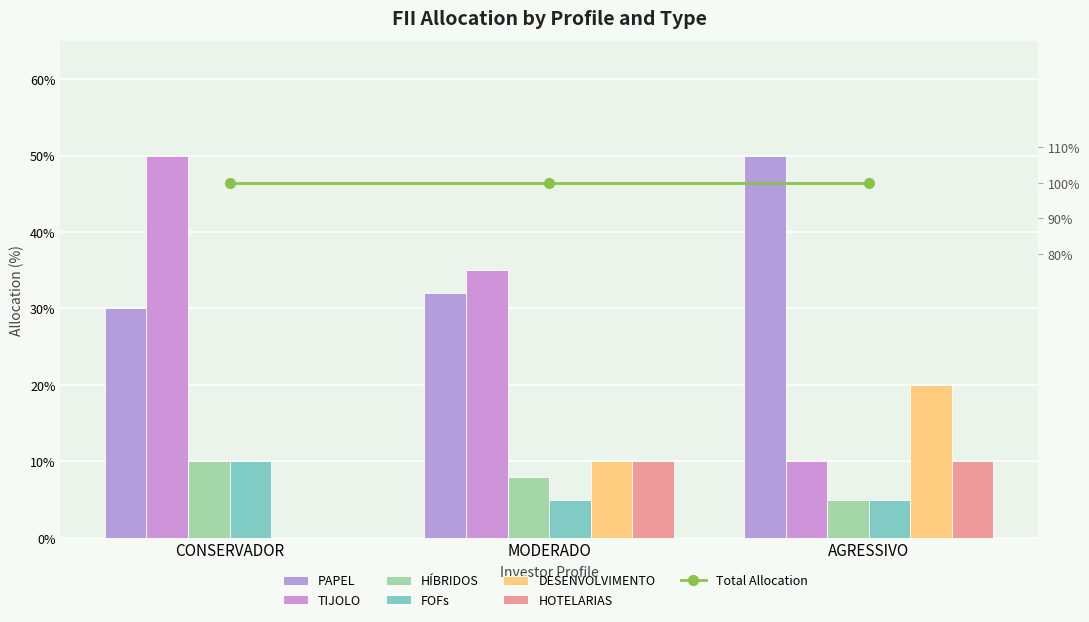

Read the HOTELARIAS value at MODERADO.

10